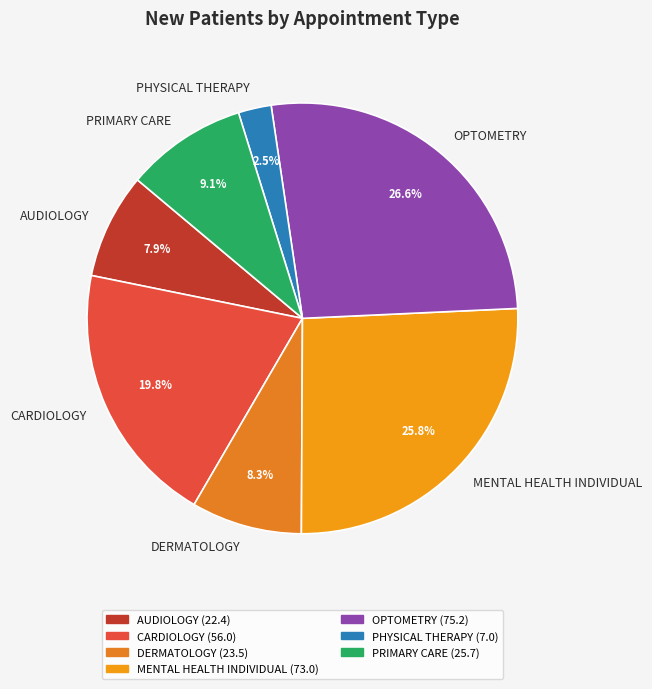

Combined, do PHYSICAL THERAPY and AUDIOLOGY account for over 50%?

No